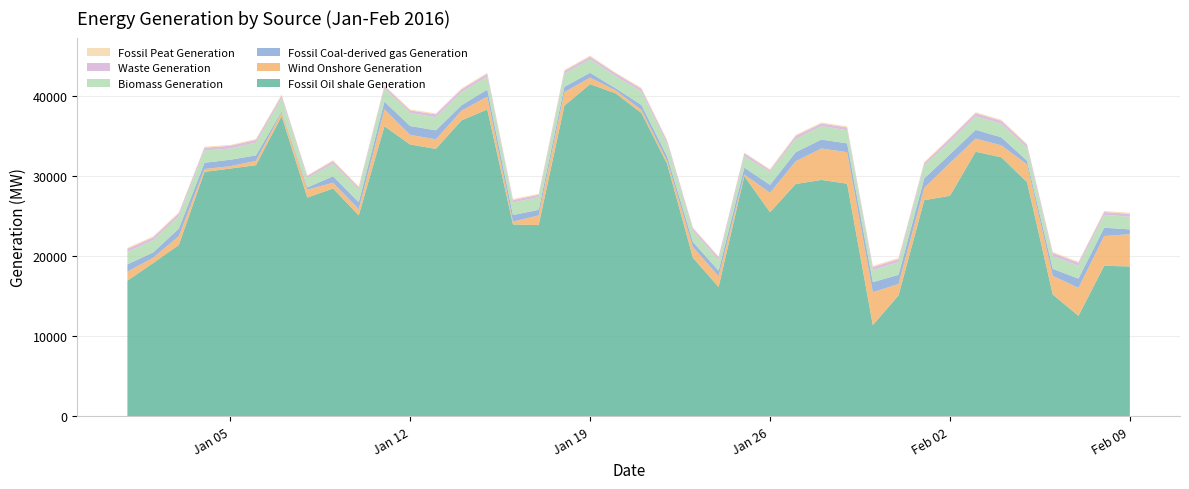

Reading right to left, transcribe all the data shown in this chart.

Fossil Oil shale Generation: 18721	18800	12555	15215	29239	32348	33037	27539	26993	15108	11398	29048	29522	29013	25491	29994	16149	19807	31496	37868	40318	41482	38788	23878	23968	38316	36957	33394	33943	36219	25093	28451	27317	37484	31362	30939	30523	21400	19140	16945
Wind Onshore Generation: 4032	3717	3489	2332	2216	1489	1640	4096	1535	1413	4109	3936	3923	2845	2421	210	1345	1343	381	378	366	814	1684	1215	352	1608	1208	1191	1200	2105	781	711	995	458	534	294	361	1092	661	1121
Fossil Coal-derived gas Generation: 590	1038	1152	874	460	999	1094	1085	1182	1153	1256	1096	1112	1124	985	851	690	627	556	627	268	597	678	694	816	888	677	1125	1108	964	857	815	268	151	684	808	781	945	667	910
Biomass Generation: 1590	1602	1605	1598	1601	1690	1695	1598	1593	1590	1502	1644	1694	1661	1621	1434	1356	1398	1598	1682	1514	1685	1653	1586	1563	1618	1636	1650	1628	1636	1569	1564	1172	1624	1585	1401	1536	1556	1524	1565
Waste Generation: 354	358	382	381	377	372	377	365	332	378	378	351	310	377	226	358	341	317	347	333	339	333	322	297	314	349	352	343	316	306	299	332	263	349	349	345	342	362	355	379
Fossil Peat Generation: 132	132	130	131	132	136	134	132	132	140	138	132	131	130	126	94	87	89	111	127	100	128	127	124	122	121	122	128	126	120	124	119	90	120	122	98	126	126	121	128